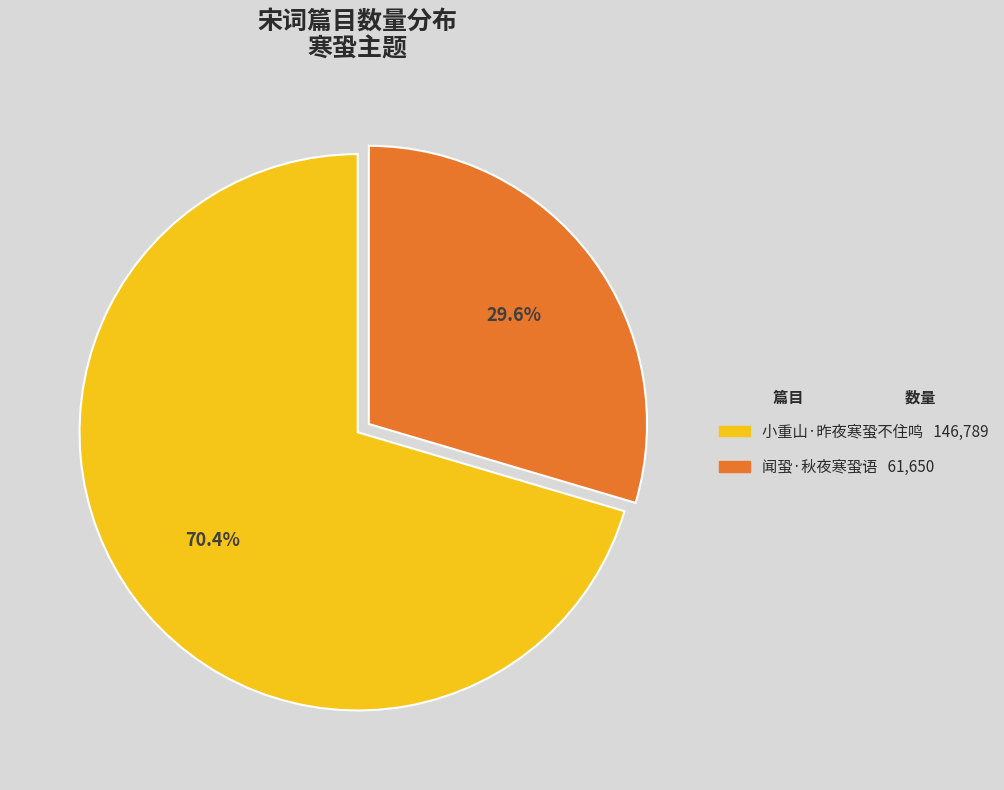

What is the smallest slice in the pie chart?

闻蛩·秋夜寒蛩语